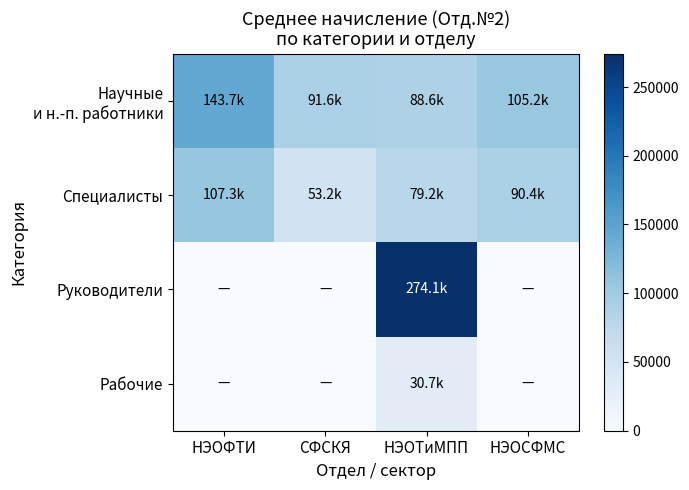

At how many categories does at least one series exceed 145531?

1